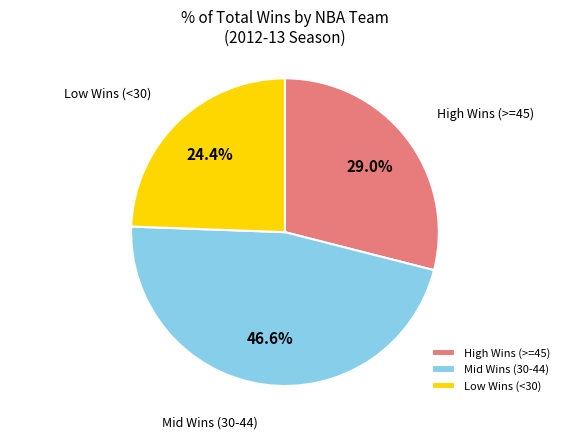

Approximately how many times larger is the value at High Wins (>=45) compared to Mid Wins (30-44)?

0.6